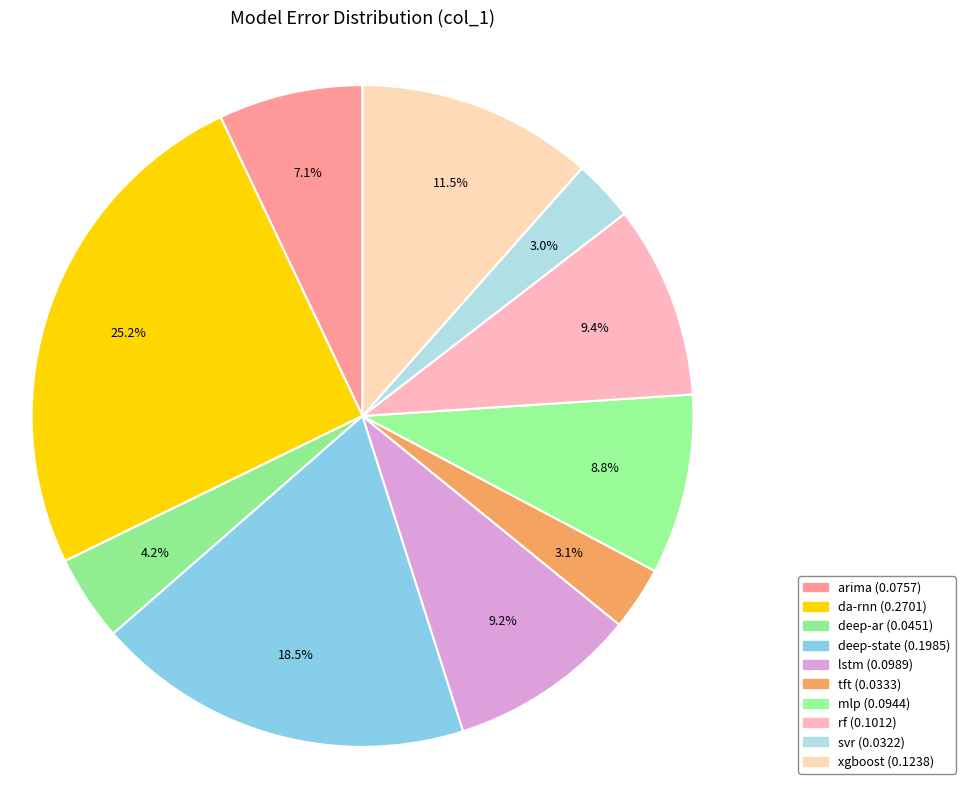

Count the number of slices in the pie.

10